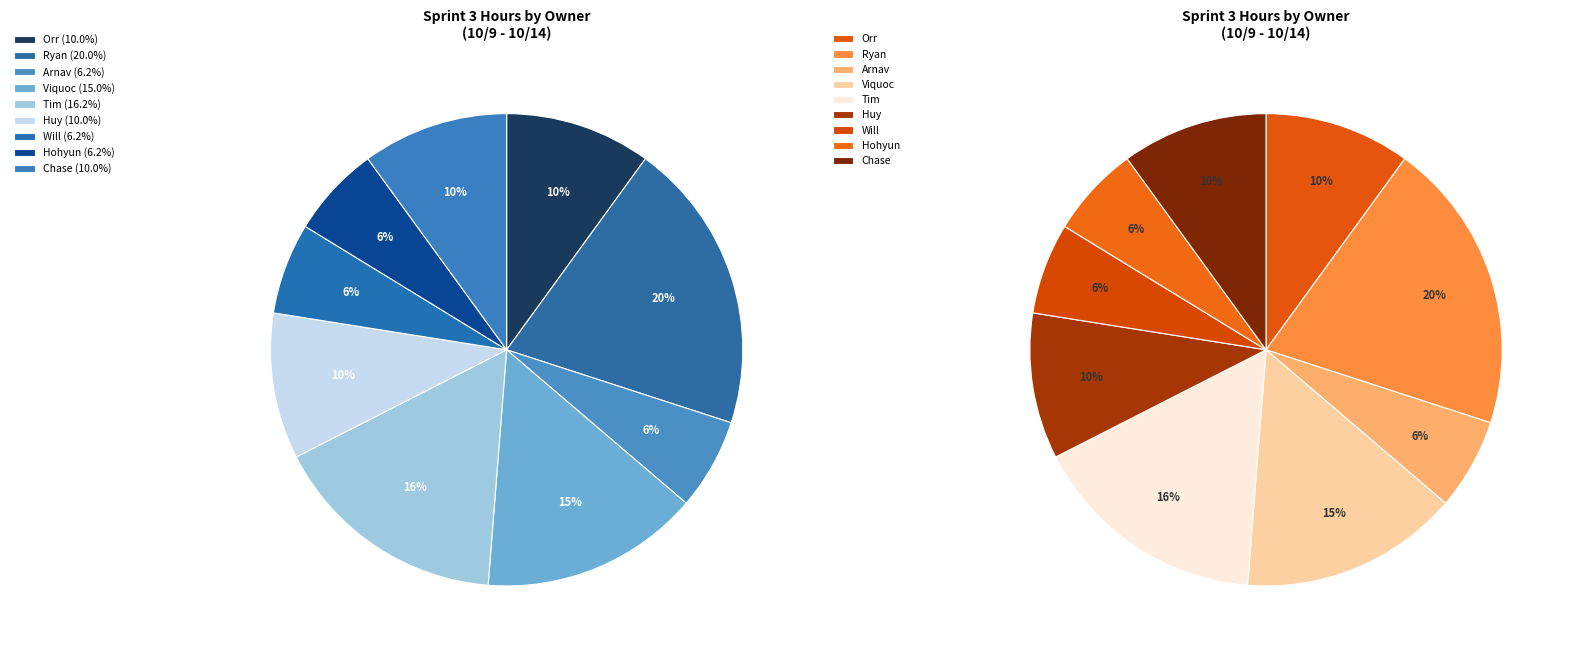

What is the ratio of the value at Orr to the value at Ryan?

0.5